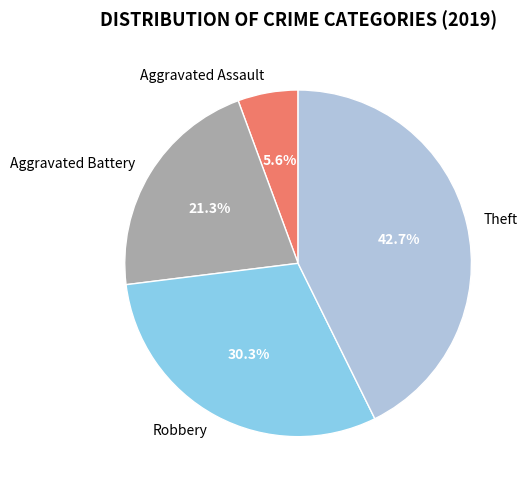

How much of the chart is everything except Theft?

57.3%